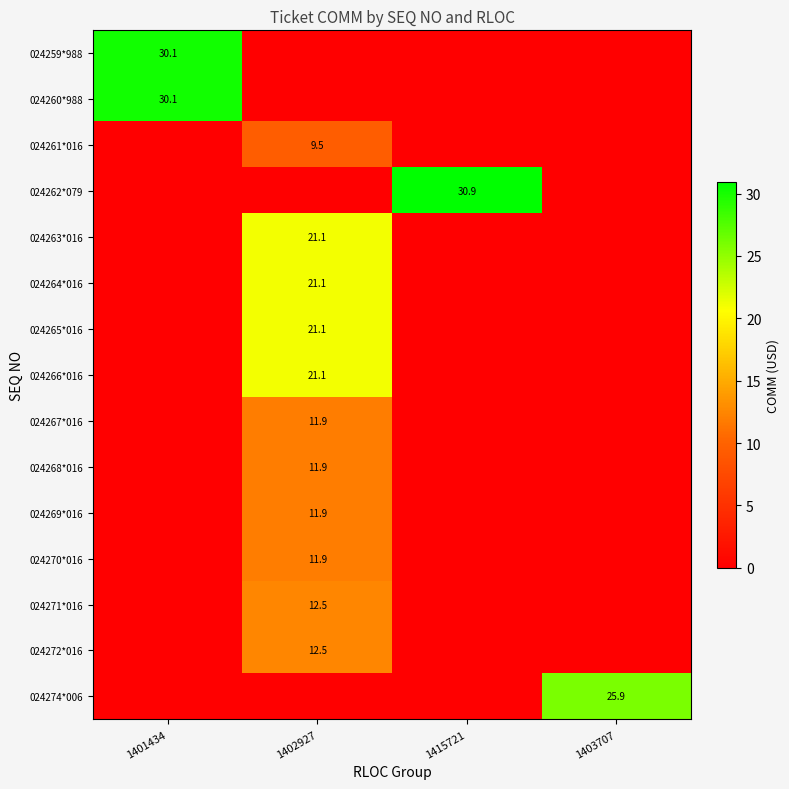

How many distinct data groups are displayed?

15